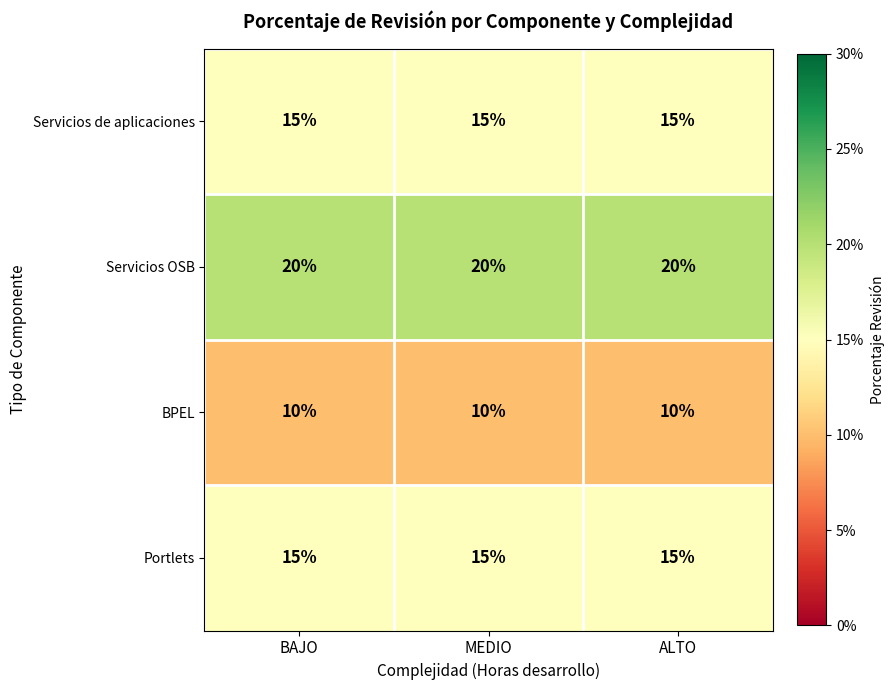

What is the total value across all series at BAJO?

60